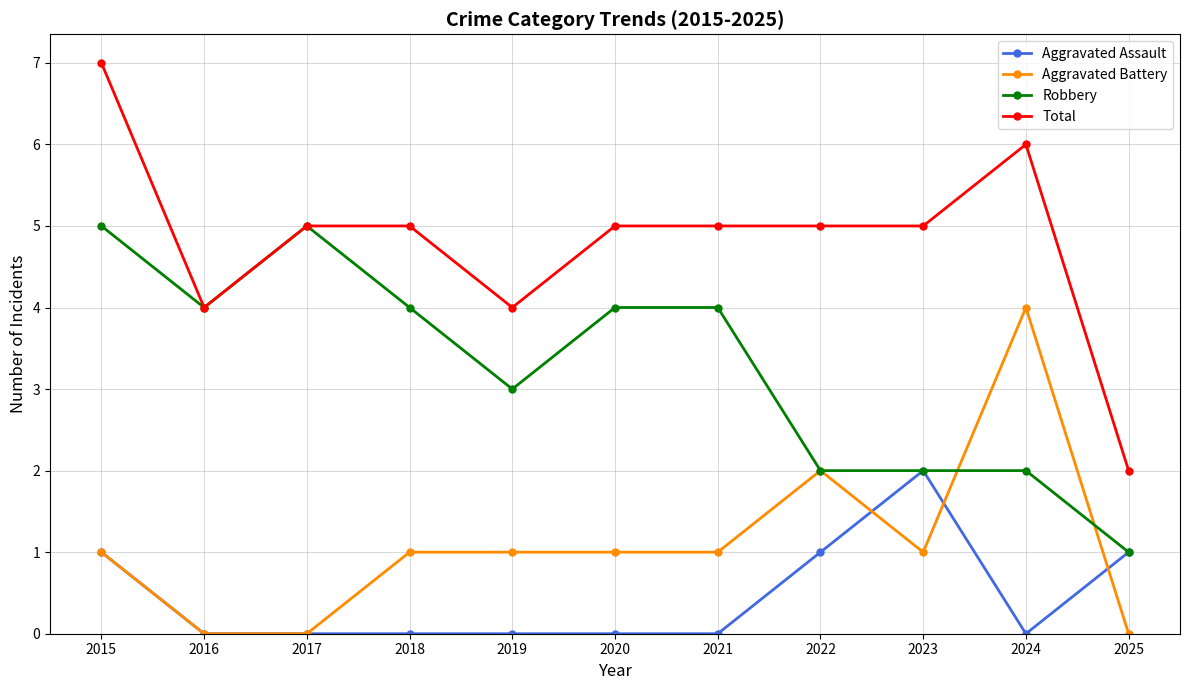

At which category is the sum across all series the highest?

2015